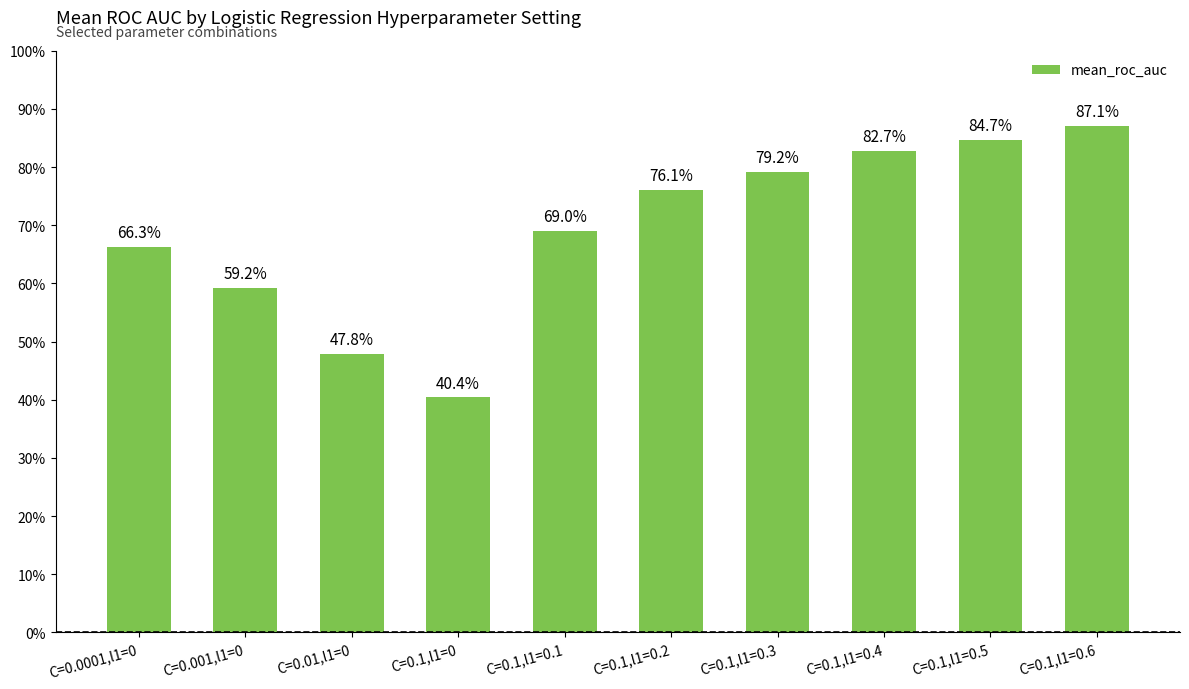

Are the bars horizontal?

No